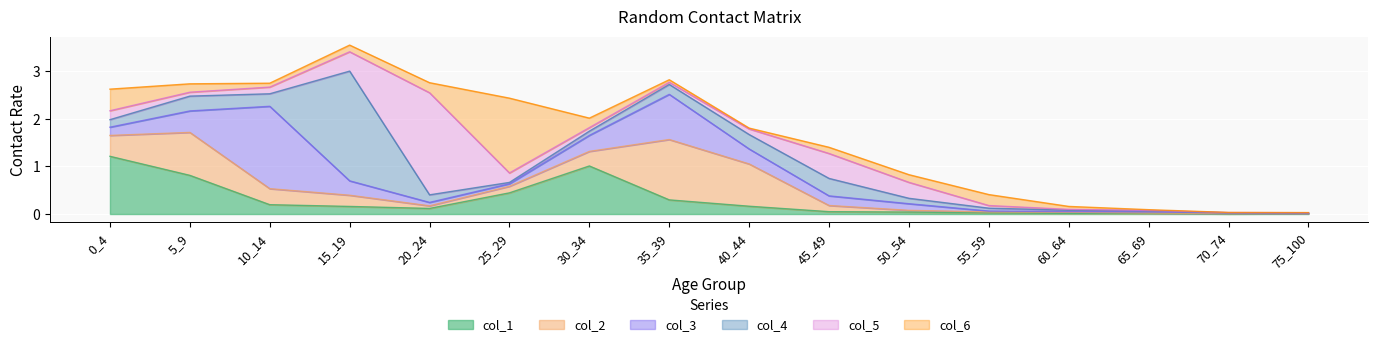

Reading left to right, list all the values displayed in this chart.

col_1: 1.2	0.8	0.2	0.2	0.1	0.4	1.0	0.3	0.2	0.0	0.0	0.0	0.0	0.0	0.0	0.0
col_2: 0.4	0.9	0.3	0.2	0.1	0.1	0.3	1.3	0.9	0.1	0.0	0.0	0.0	0.0	0.0	0.0
col_3: 0.2	0.5	1.7	0.3	0.1	0.1	0.3	1.0	0.3	0.2	0.1	0.0	0.0	0.0	0.0	0.0
col_4: 0.2	0.3	0.3	2.3	0.2	0.0	0.1	0.2	0.3	0.4	0.1	0.1	0.0	0.0	0.0	0.0
col_5: 0.2	0.1	0.1	0.4	2.1	0.2	0.1	0.0	0.1	0.5	0.3	0.1	0.0	0.0	0.0	0.0
col_6: 0.5	0.2	0.1	0.1	0.2	1.6	0.2	0.1	0.0	0.1	0.2	0.2	0.1	0.0	0.0	0.0